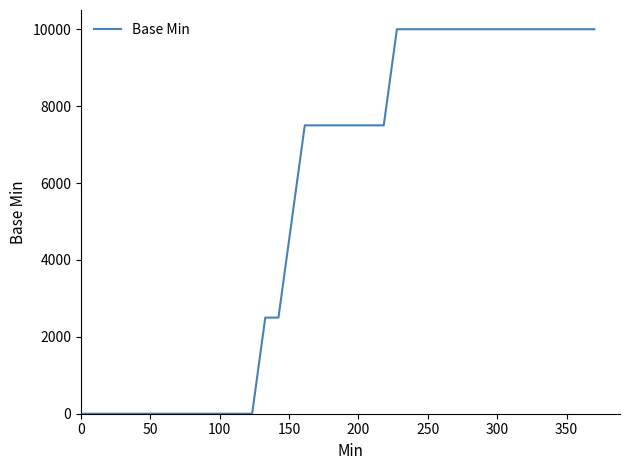

What is the difference between the maximum and minimum values?

10000